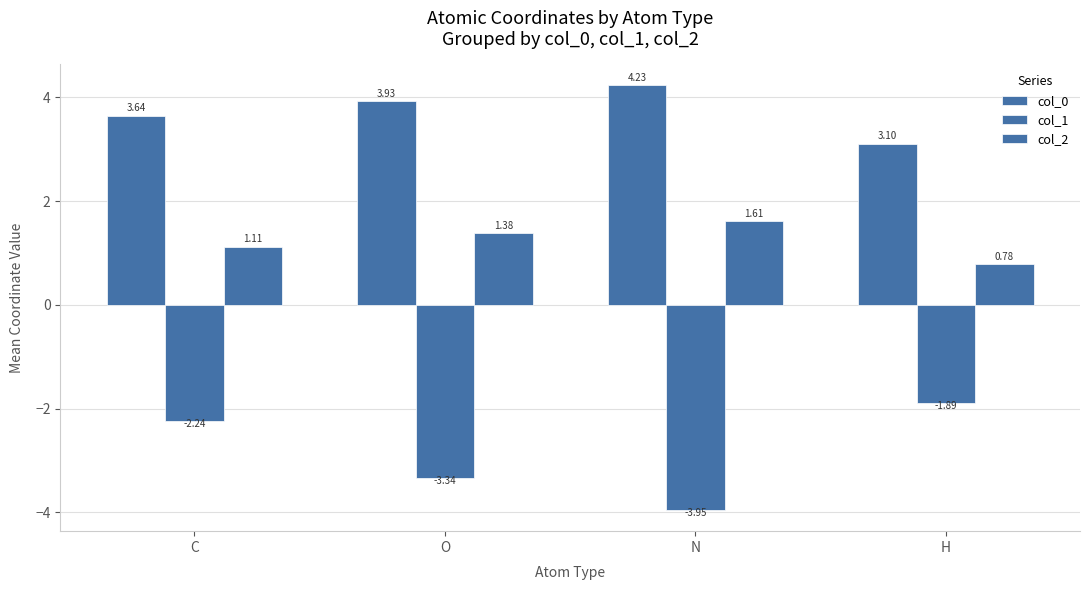

How many groups of bars are there?

4